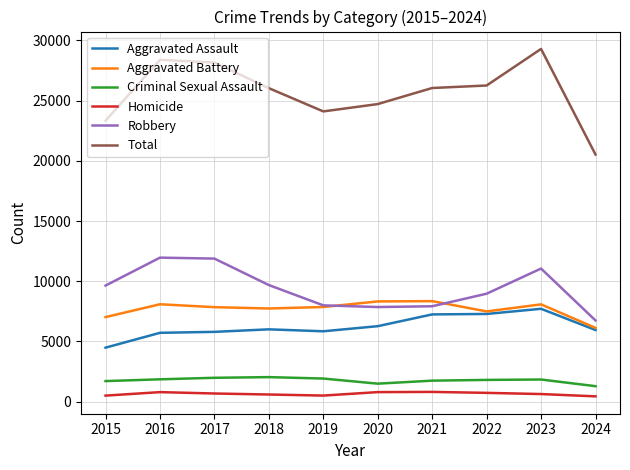

What is the minimum value shown in the chart?

435